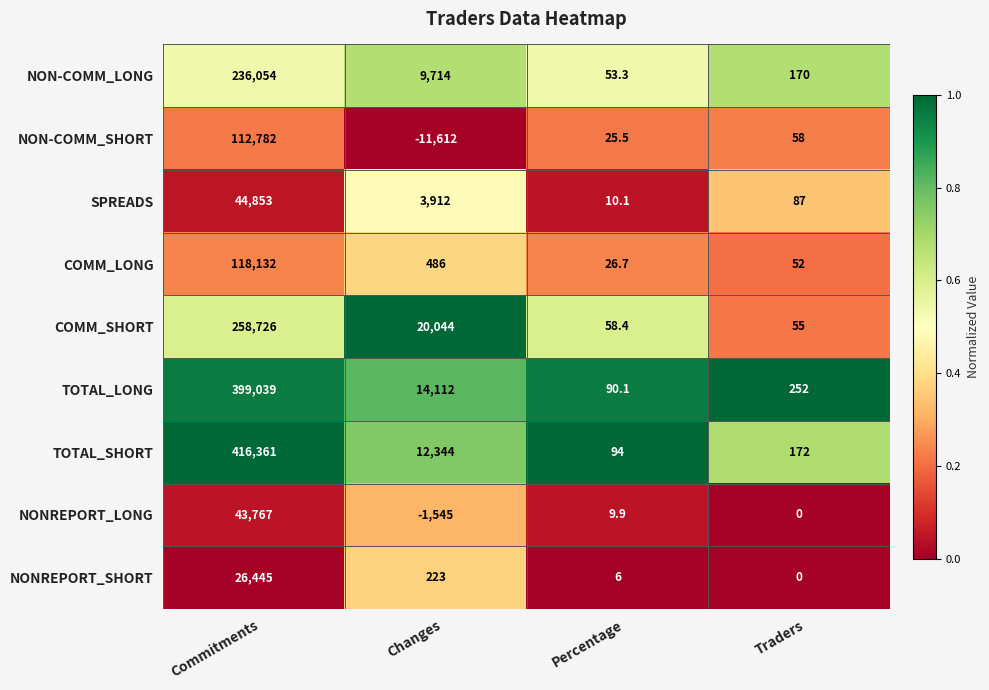

Which series has the widest spread of values?

TOTAL_SHORT